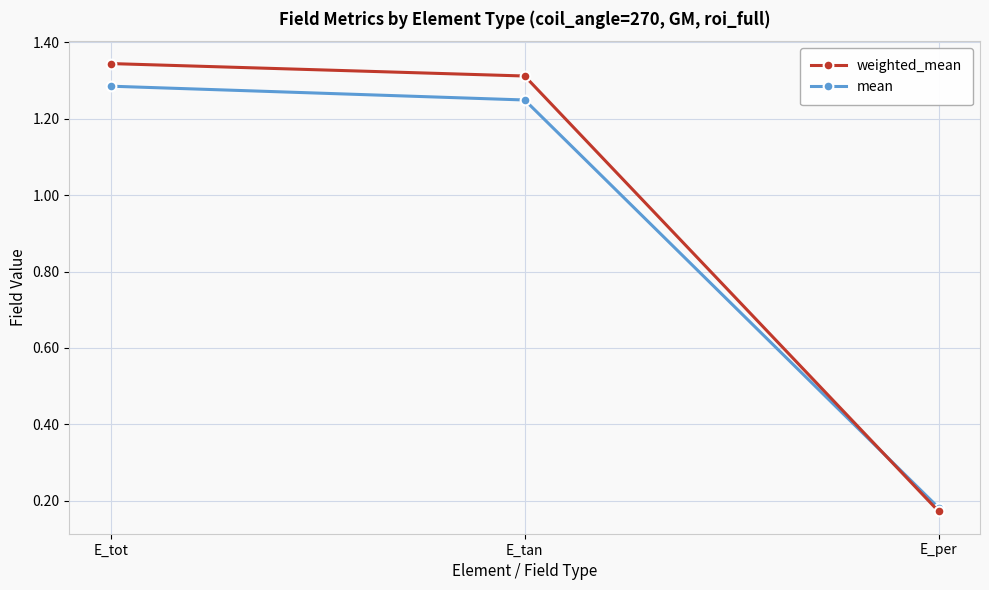

Is the value of weighted_mean at E_tan greater than the value of mean at E_per?

Yes